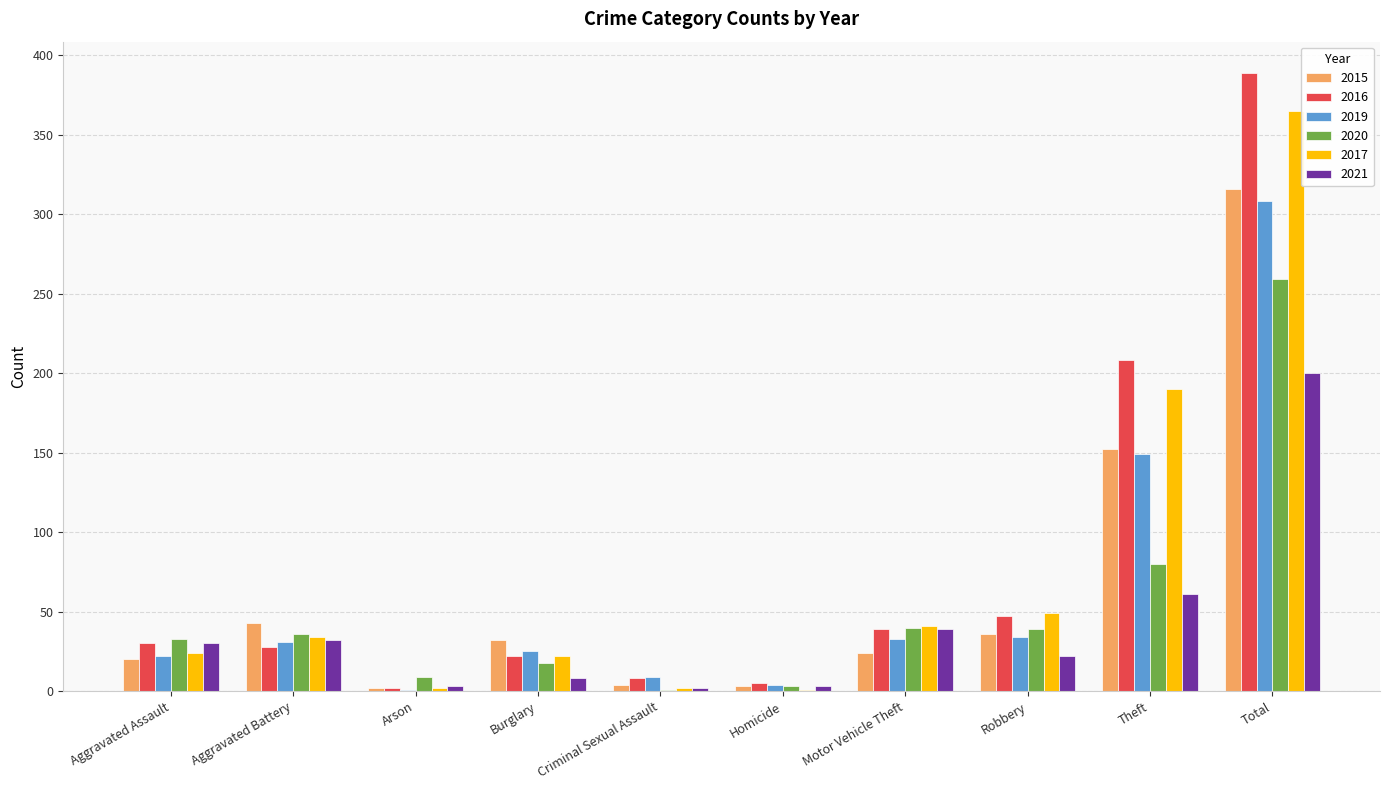

What is the sum of the 2020 values at Motor Vehicle Theft and Aggravated Assault?

73